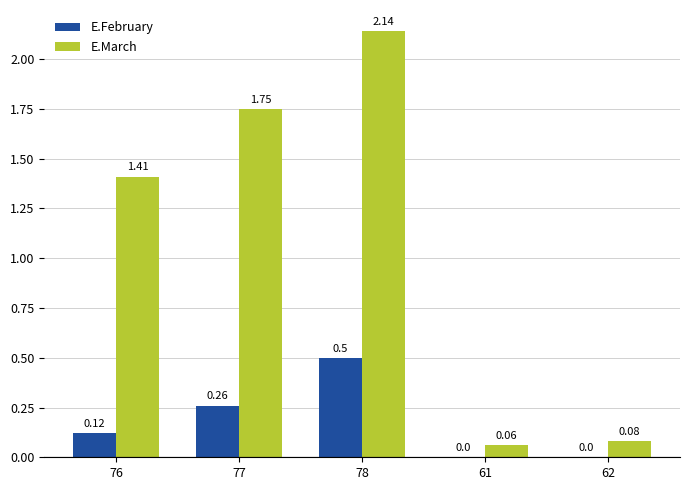

Which series changed the most between 76 and 62?

E.March